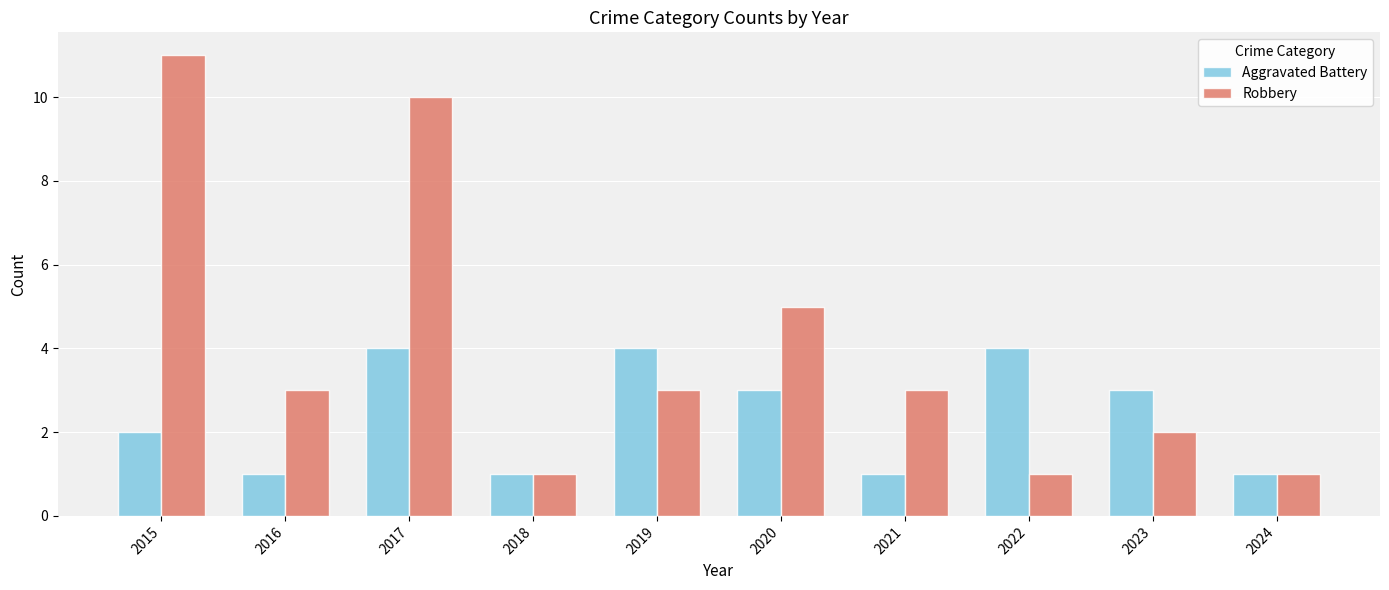

What is the sum of all Robbery values?

40